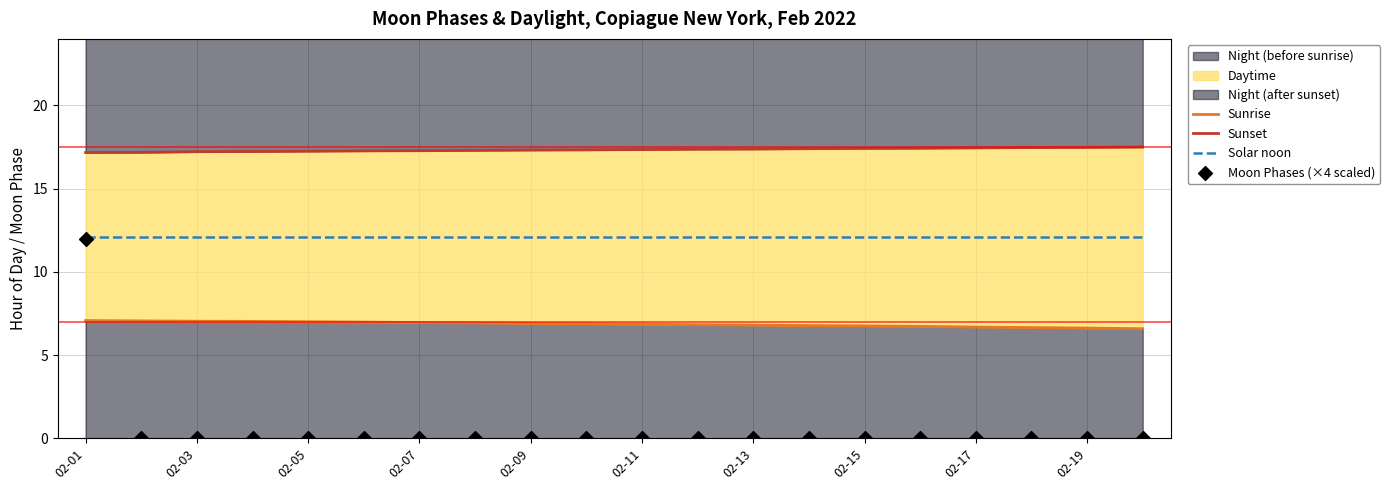

Which series has the widest spread of Y values?

Moon Phases (×4 scaled)